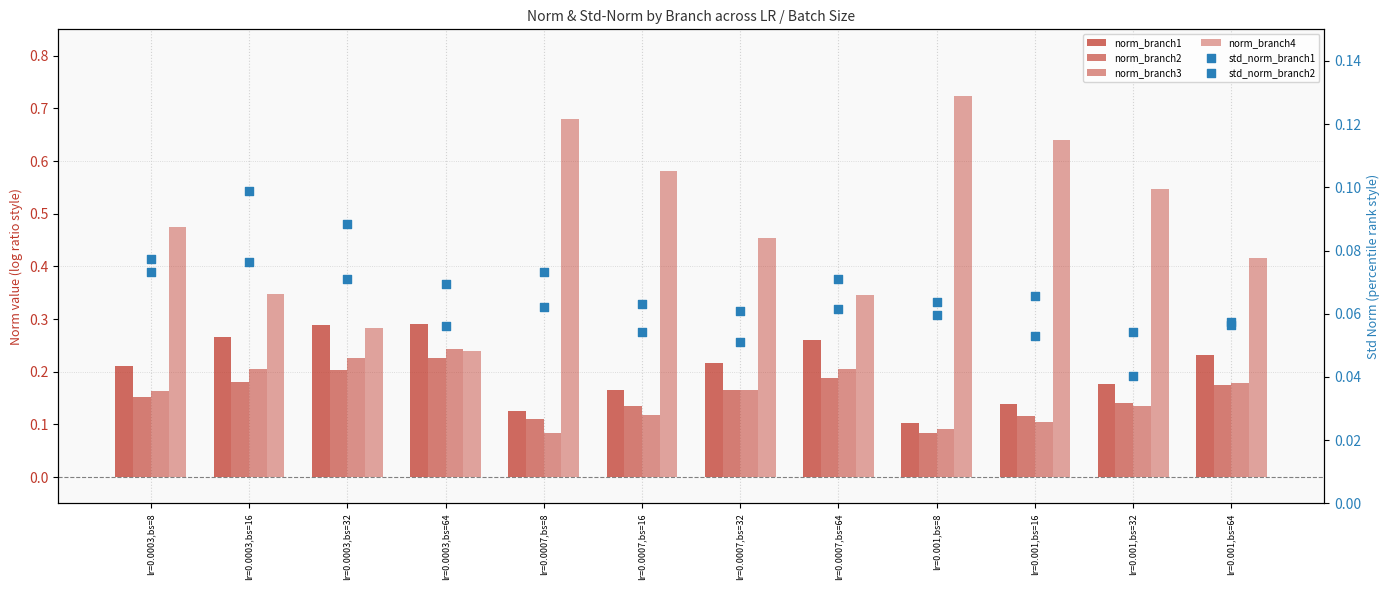

Is the value of std_norm_branch2 at lr=0.0007,bs=16 greater than the value of std_norm_branch1 at lr=0.001,bs=16?

Yes